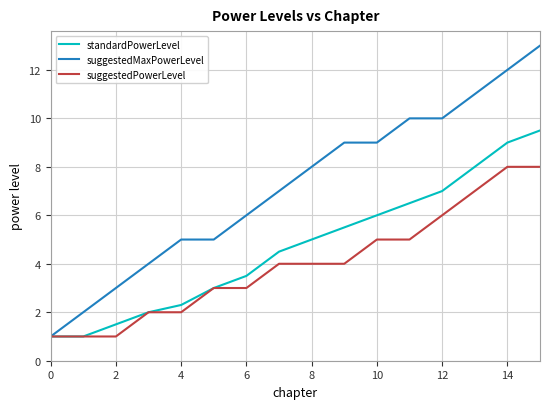

Which series has the widest spread of values?

suggestedMaxPowerLevel